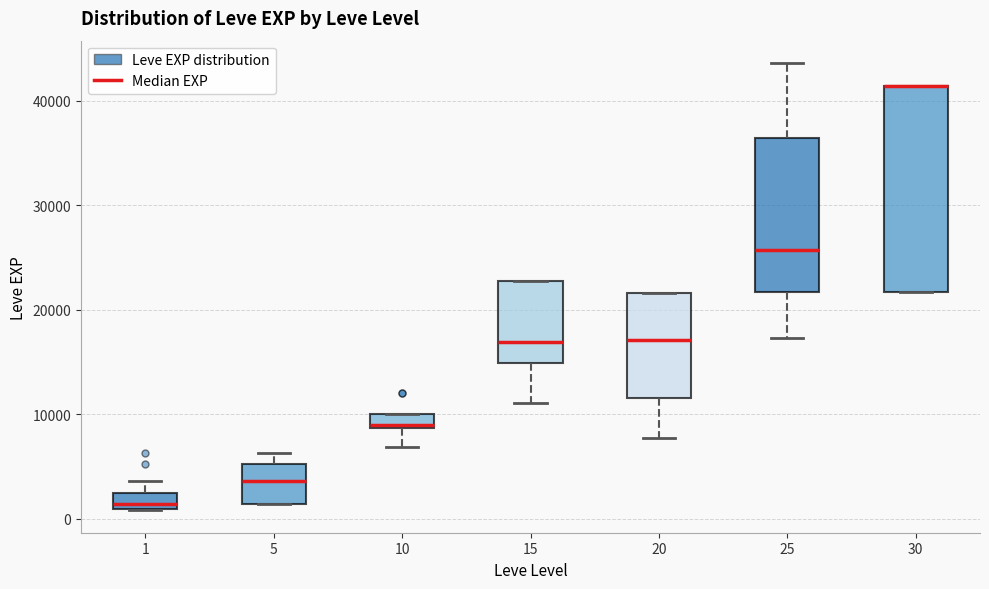

Where is the lower edge of the box at x = 30 on the y-axis? The values are not printed on the chart, so give them approximately, as read against the axis.

22000